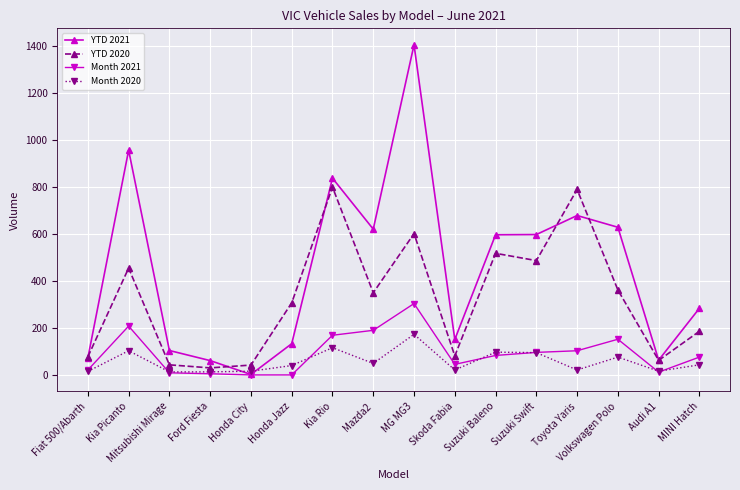

How many lines are shown in the chart?

4